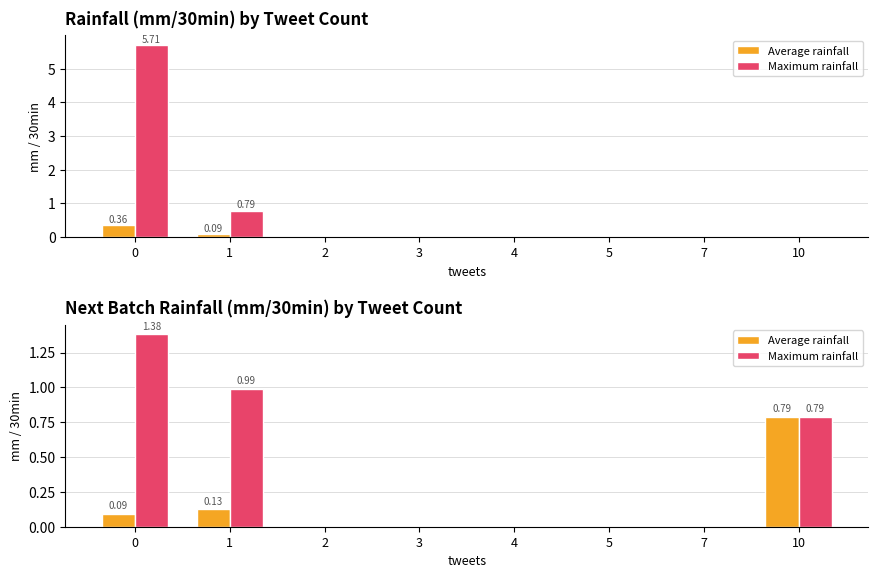

How many positive values does the Average rainfall series have?

3